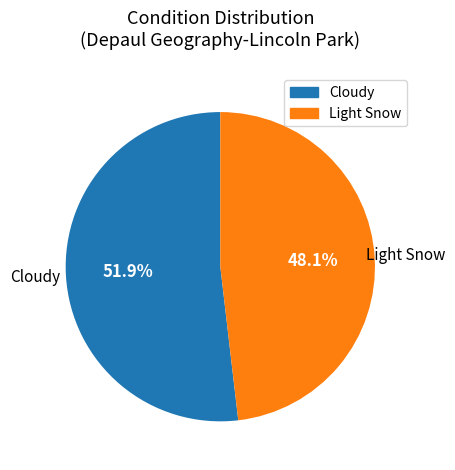

What percentage do Light Snow and Cloudy together represent?

100.0%